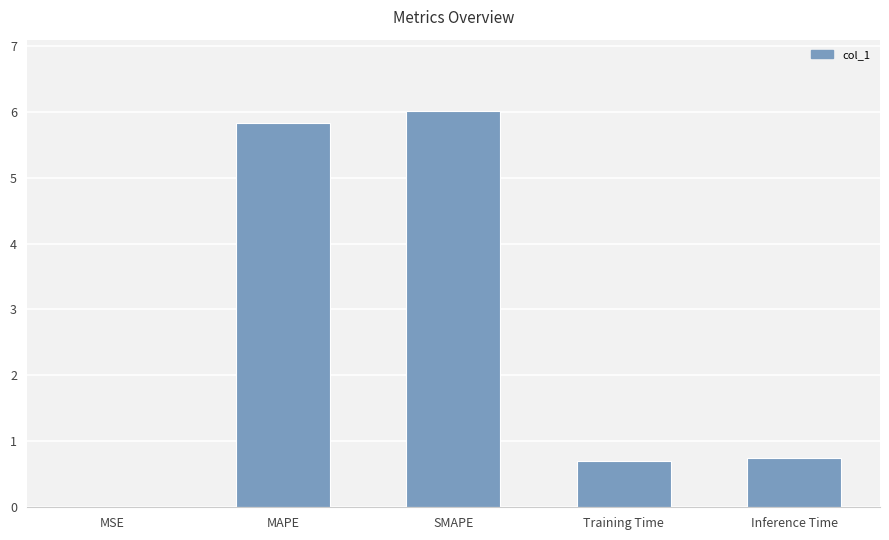

Does the chart contain stacked bars?

No